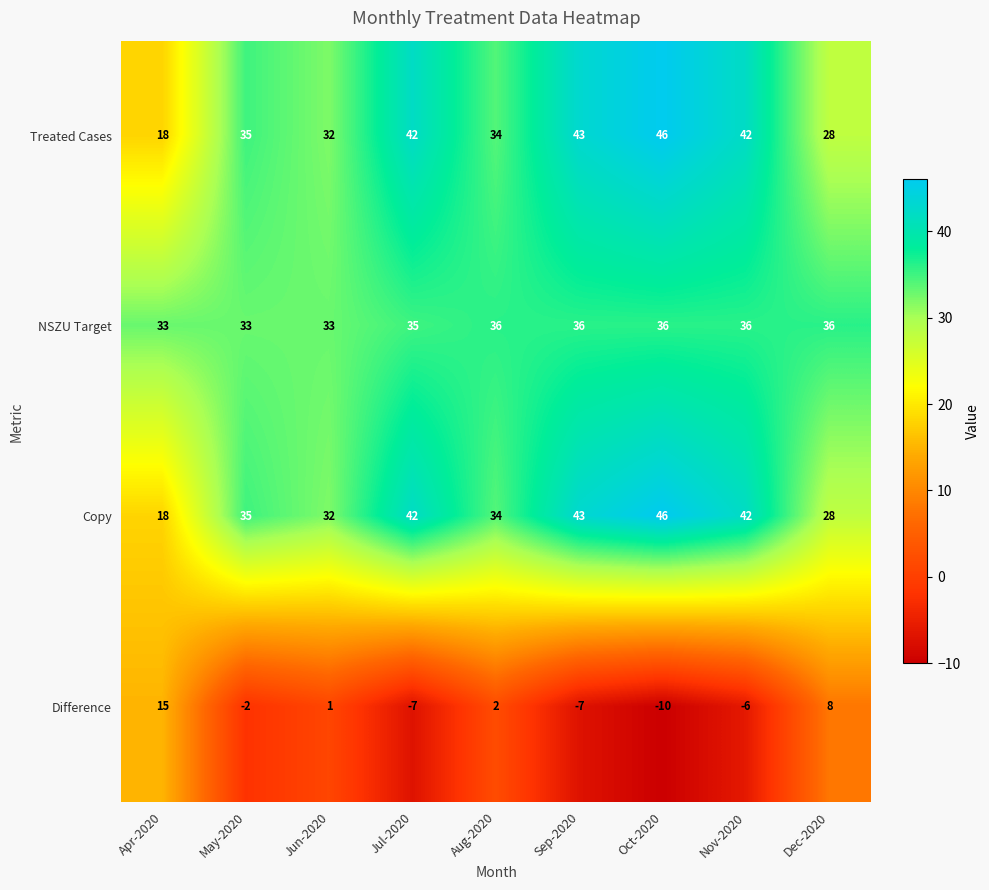

True or false: Treated Cases has a value of 77 at Sep-2020.

False